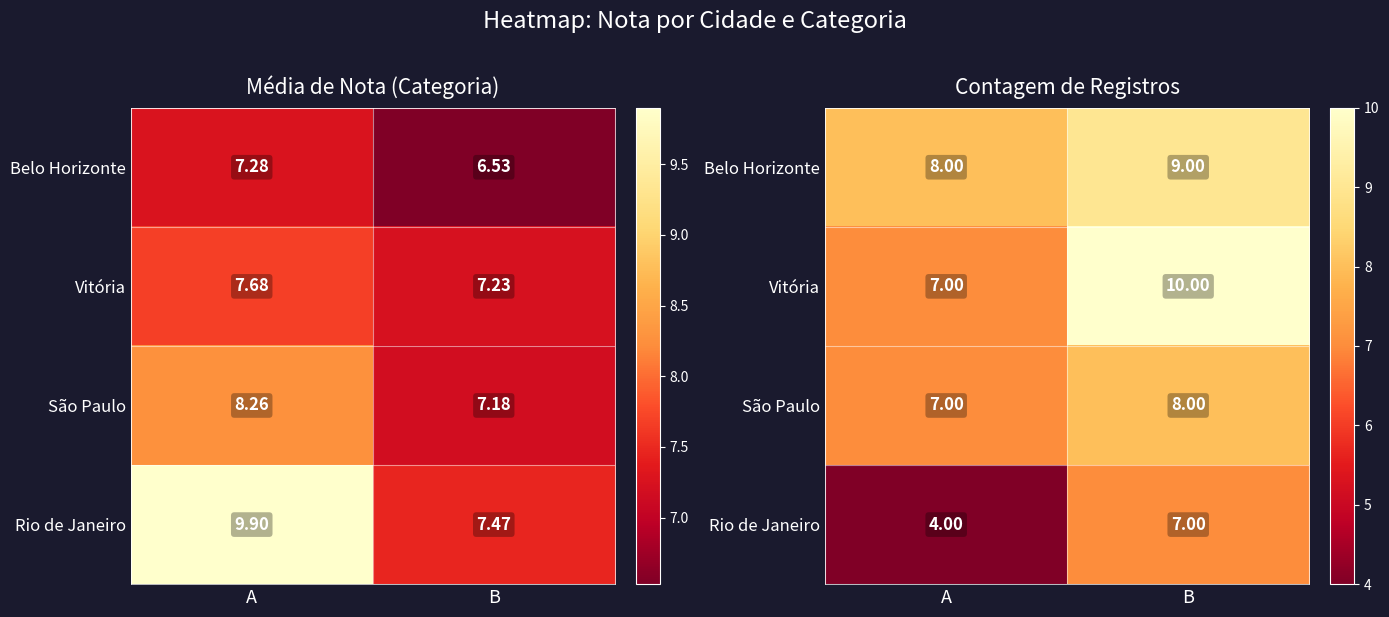

List the series in order of their peak value, lowest first.

Rio de Janeiro, São Paulo, Belo Horizonte, Vitória